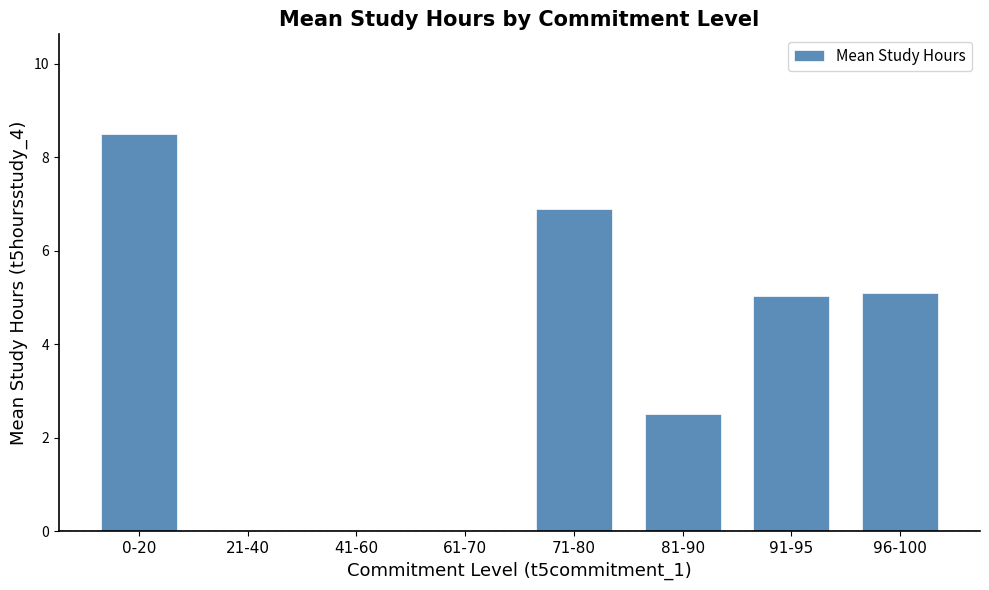

What is the sum of the values at 96-100 and 21-40?

5.1